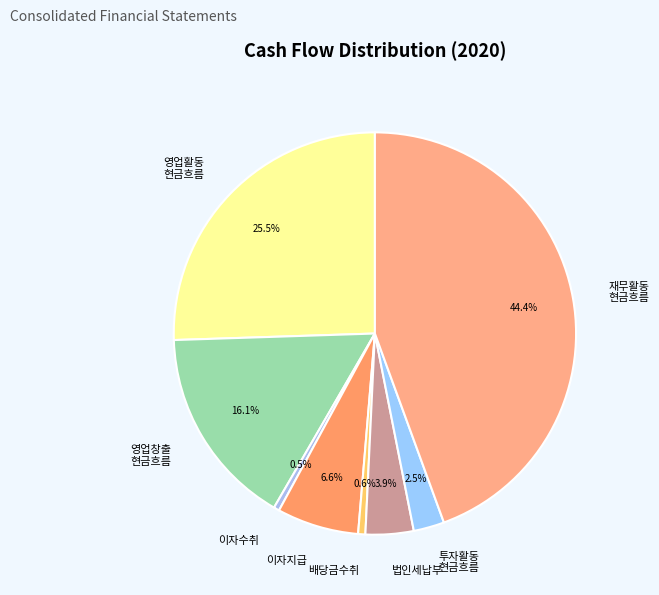

How many segments does this pie chart have?

8